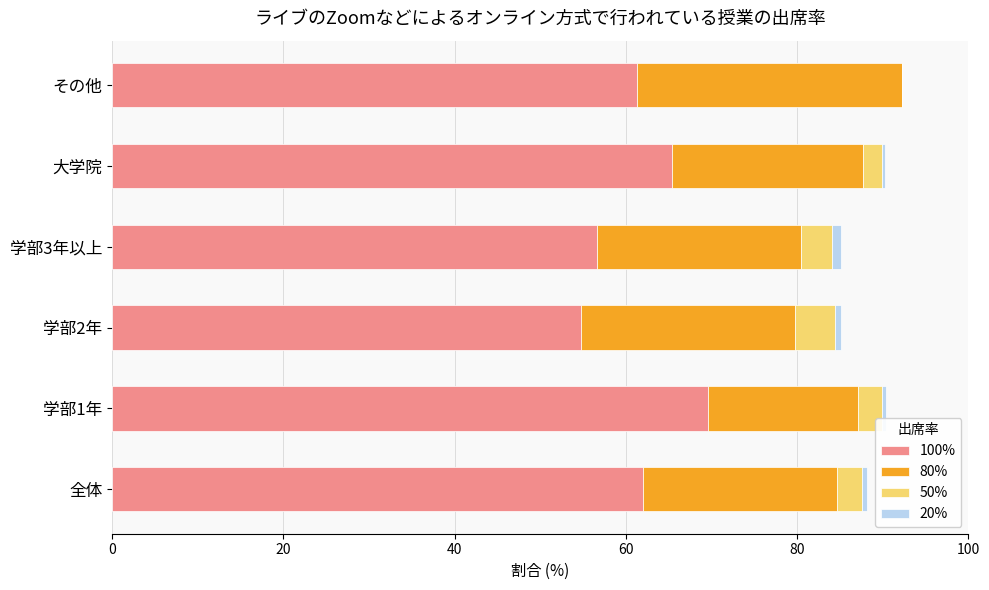

What is the sum of all 100% values?

369.7